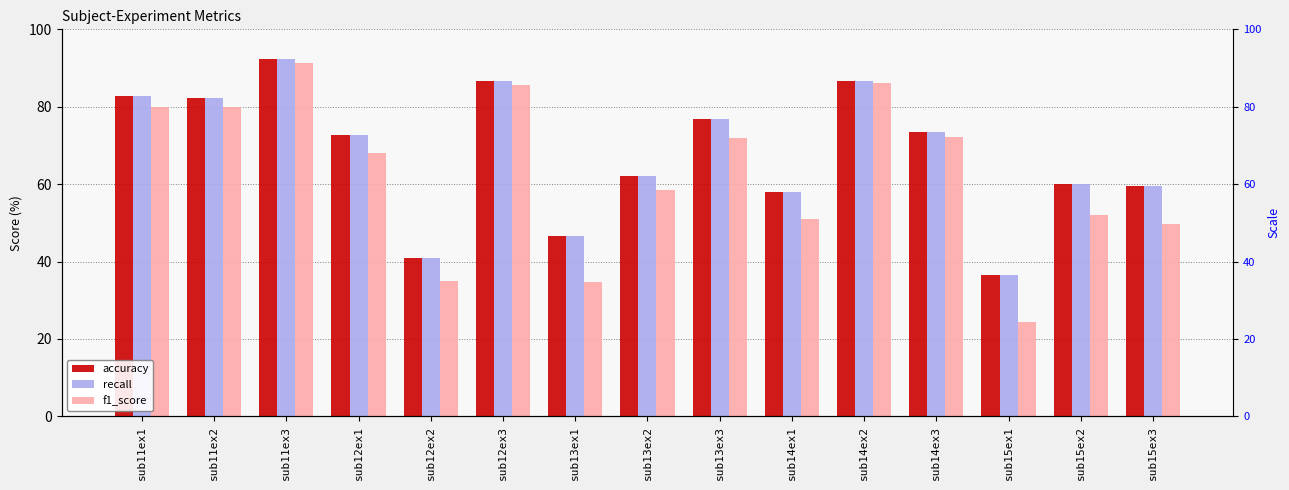

Reading left to right, list all the values displayed in this chart.

accuracy: sub11ex1=82.7	sub11ex2=82.2	sub11ex3=92.3	sub12ex1=72.8	sub12ex2=40.8	sub12ex3=86.6	sub13ex1=46.6	sub13ex2=62.1	sub13ex3=76.8	sub14ex1=58.0	sub14ex2=86.6	sub14ex3=73.4	sub15ex1=36.4	sub15ex2=59.9	sub15ex3=59.6
recall: sub11ex1=82.7	sub11ex2=82.2	sub11ex3=92.3	sub12ex1=72.8	sub12ex2=40.8	sub12ex3=86.6	sub13ex1=46.6	sub13ex2=62.1	sub13ex3=76.8	sub14ex1=58.0	sub14ex2=86.6	sub14ex3=73.4	sub15ex1=36.4	sub15ex2=59.9	sub15ex3=59.6
f1_score: sub11ex1=79.9	sub11ex2=79.8	sub11ex3=91.4	sub12ex1=68.1	sub12ex2=35.0	sub12ex3=85.5	sub13ex1=34.8	sub13ex2=58.5	sub13ex3=72.0	sub14ex1=51.0	sub14ex2=86.2	sub14ex3=72.1	sub15ex1=24.4	sub15ex2=52.0	sub15ex3=49.7